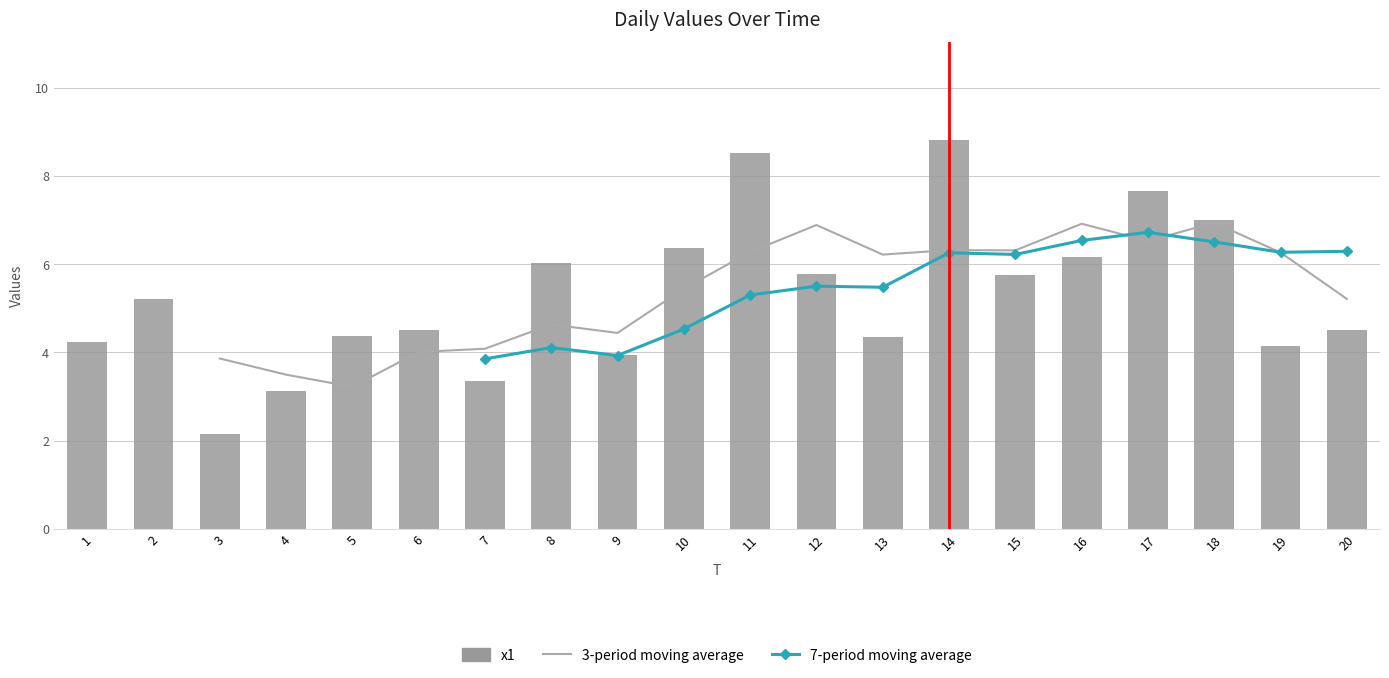

Reading right to left, what are all the values shown in this chart?

4.5	4.1	7.0	7.7	6.2	5.8	8.8	4.4	5.8	8.5	6.4	3.9	6.0	3.4	4.5	4.4	3.1	2.2	5.2	4.2